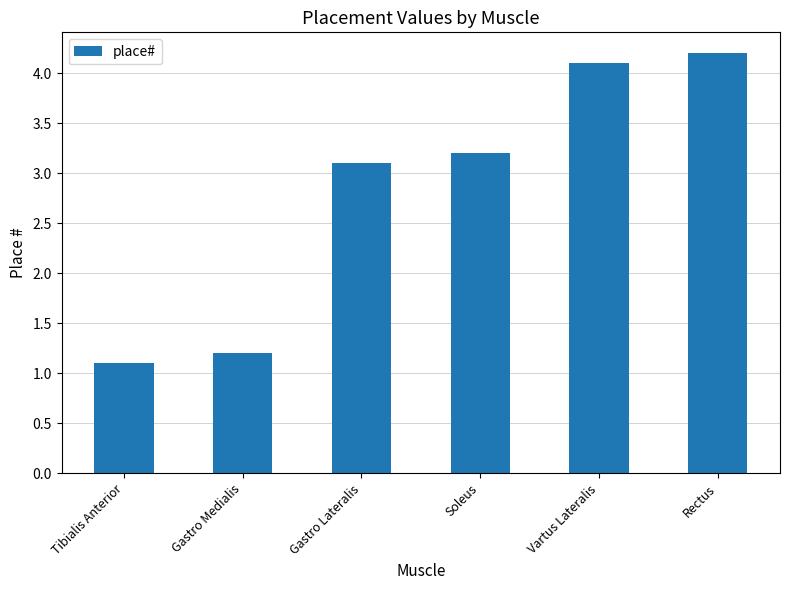

Approximately how many times larger is the value at Vartus Lateralis compared to Tibialis Anterior?

3.7